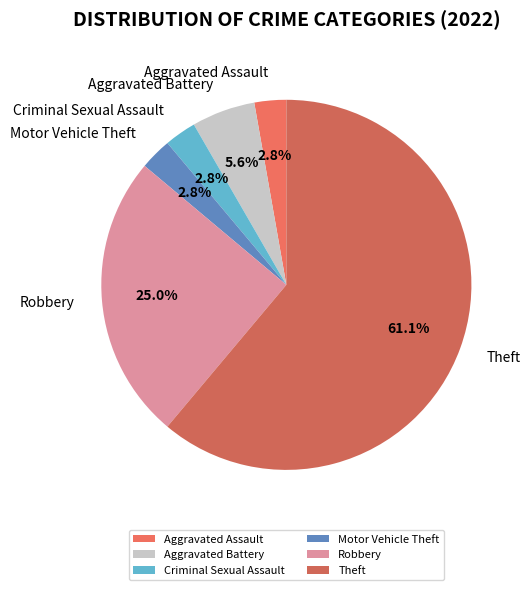

How many slices are in this pie chart?

6